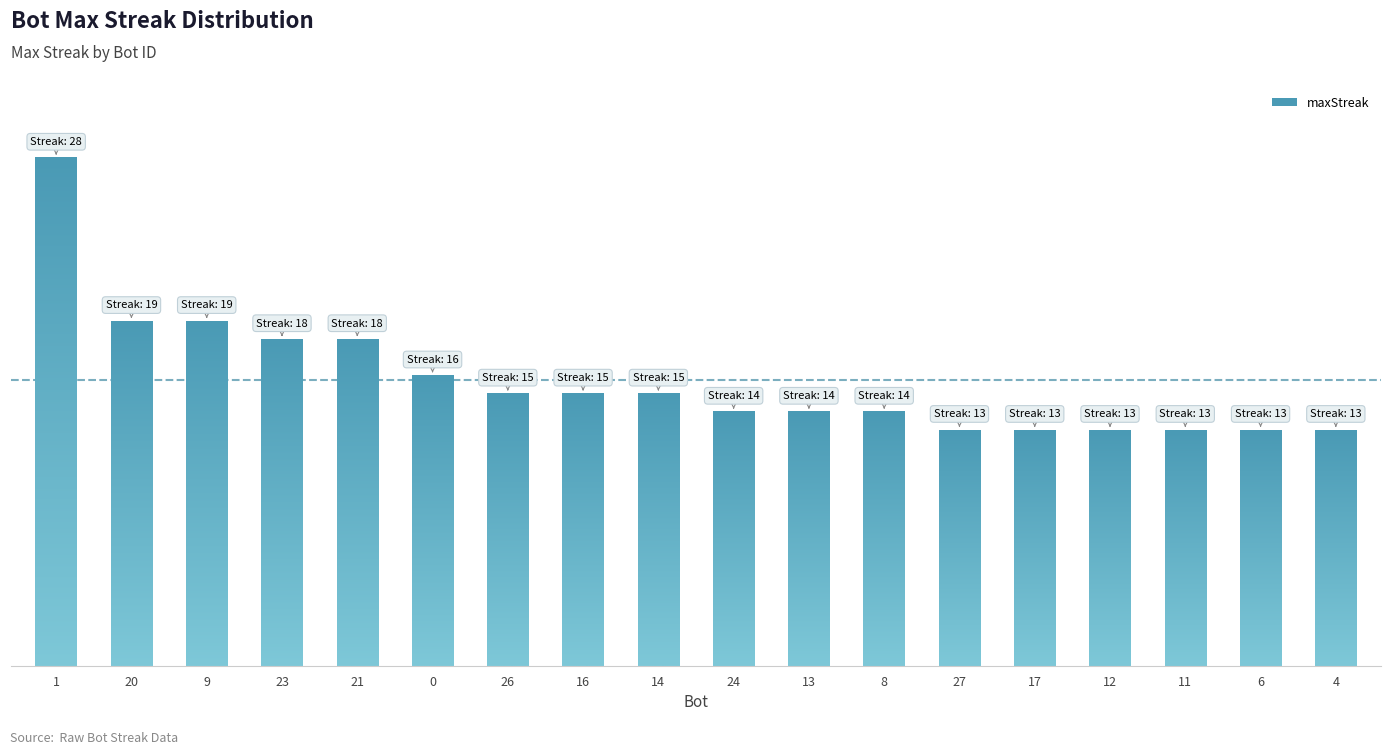

Reading left to right, transcribe all the data shown in this chart.

28	19	19	18	18	16	15	15	15	14	14	14	13	13	13	13	13	13